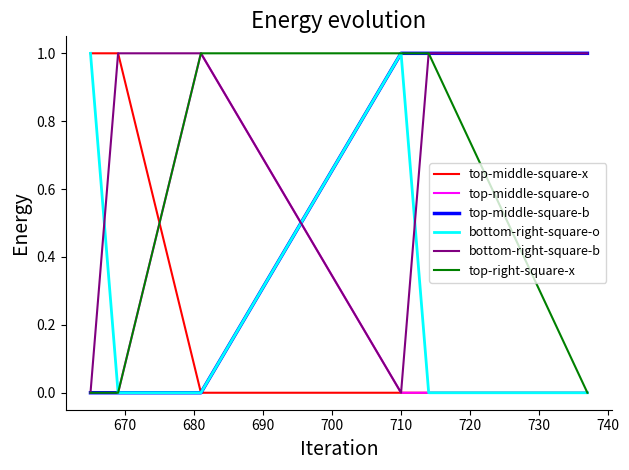

Which series has the largest total across all categories?

bottom-right-square-b